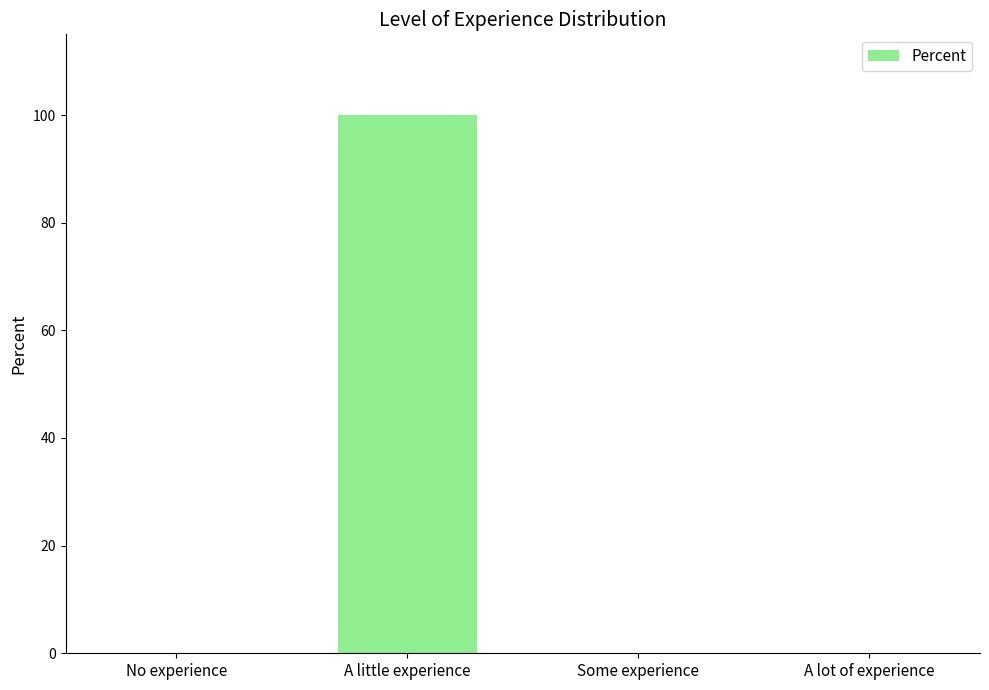

Count the values in the range 0 to 100.

4